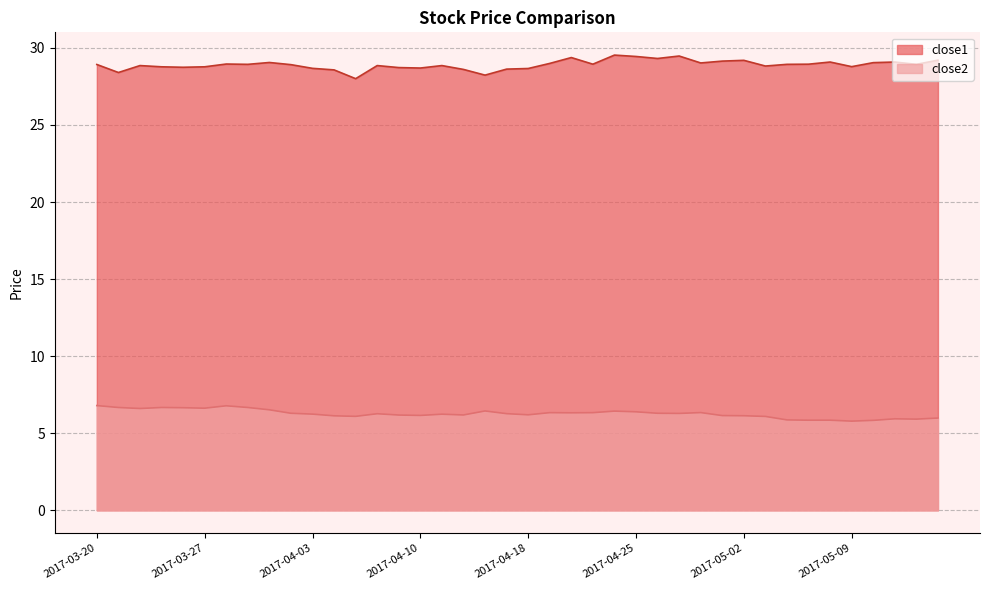

Rank the categories by close1 value from highest to lowest.

2017-04-24, 2017-04-27, 2017-04-25, 2017-04-20, 2017-04-26, 2017-05-15, 2017-05-02, 2017-05-01, 2017-05-08, 2017-05-11, 2017-03-30, 2017-05-10, 2017-04-28, 2017-04-19, 2017-03-28, 2017-04-21, 2017-05-05, 2017-03-29, 2017-05-04, 2017-05-12, 2017-03-20, 2017-03-31, 2017-03-22, 2017-04-06, 2017-04-11, 2017-05-03, 2017-05-09, 2017-03-23, 2017-03-27, 2017-03-24, 2017-04-07, 2017-04-10, 2017-04-03, 2017-04-18, 2017-04-17, 2017-04-12, 2017-04-04, 2017-03-21, 2017-04-13, 2017-04-05